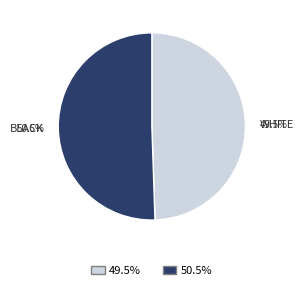

What is the smallest slice in the pie chart?

WHITE